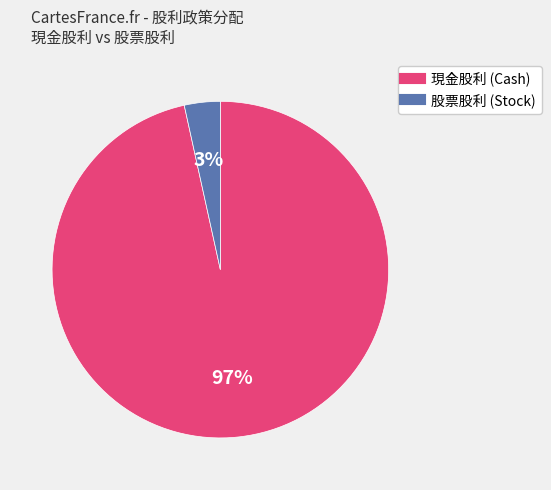

To the nearest percent, what is the average slice percentage?

50%